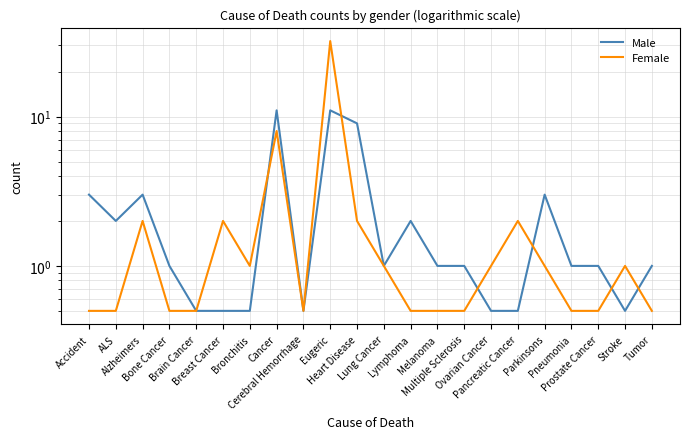

What are all the series names shown in the legend?

Male, Female